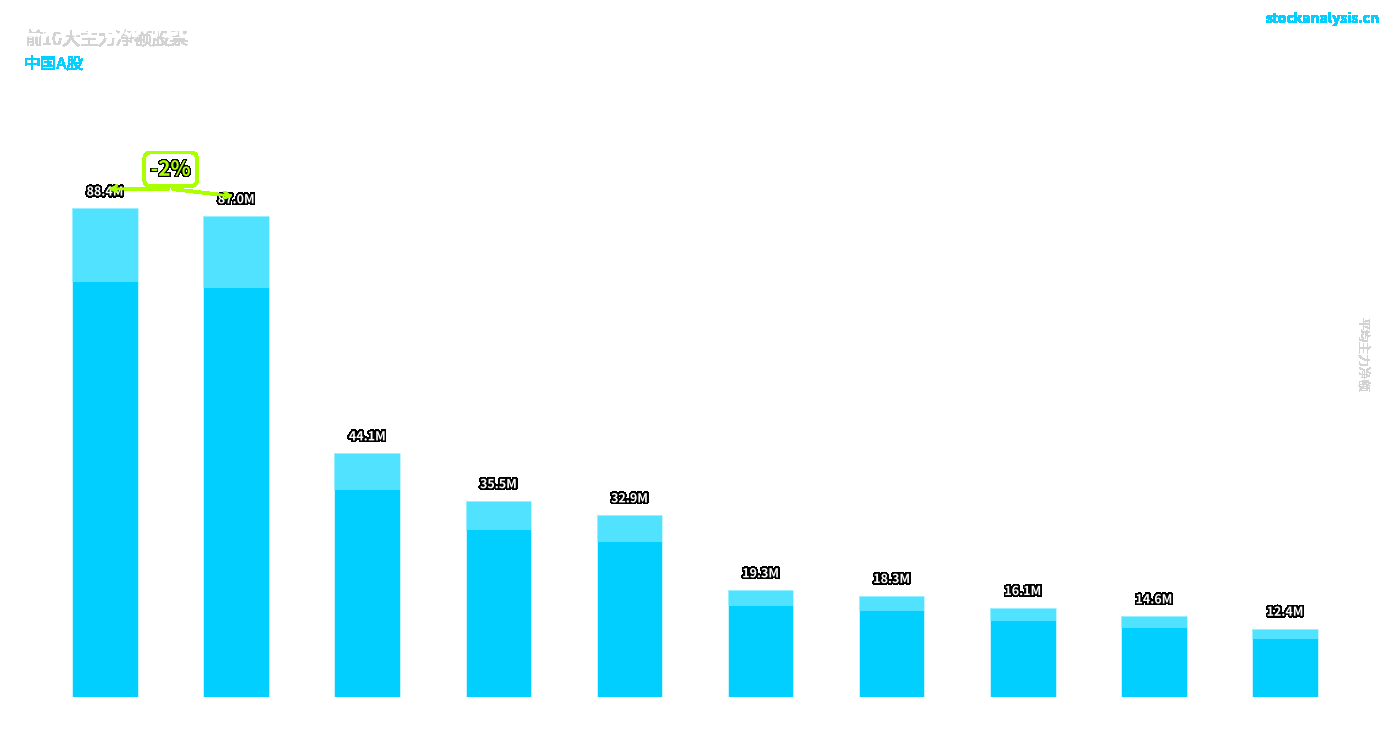

What is the label of the 9th bar from the left?

久立特材